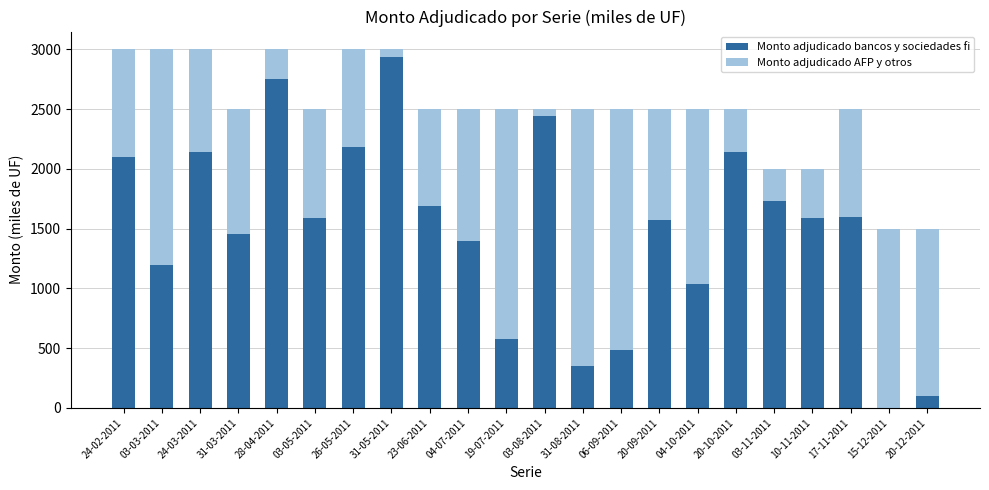

What is the sum of all Monto adjudicado bancos y sociedades fi values?

33081